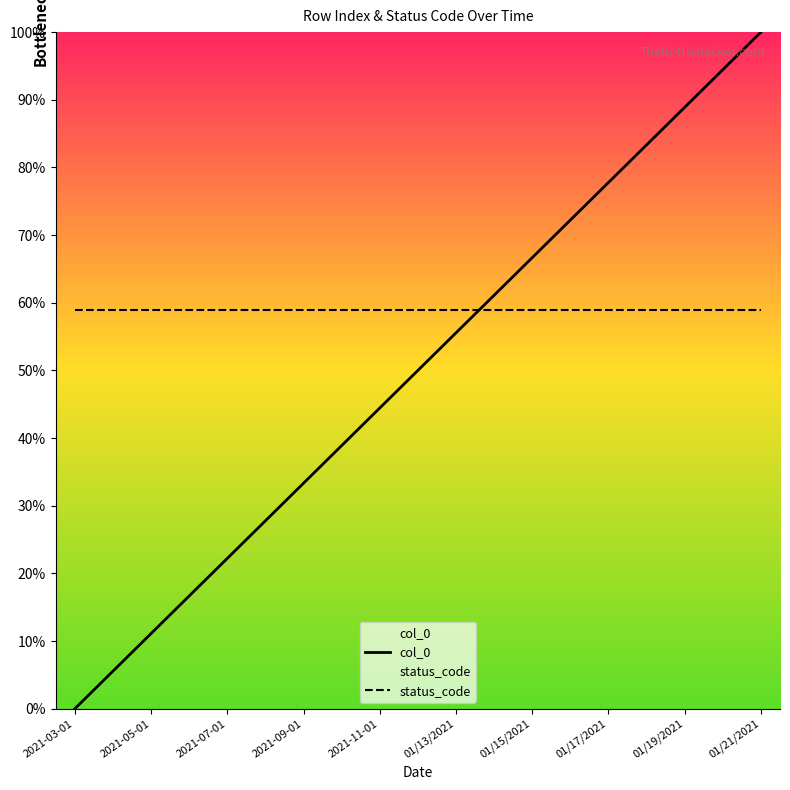

At 01/21/2021, list the series in order from smallest to largest.

status_code, col_0